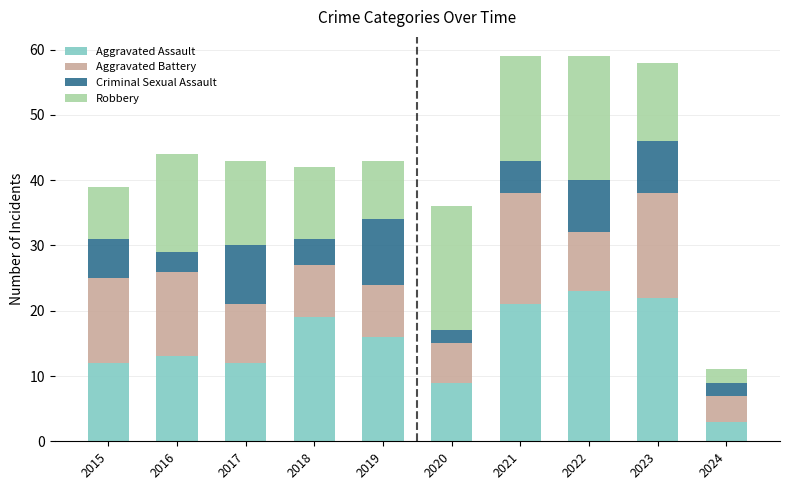

What is the total value across all series at 2023?

58